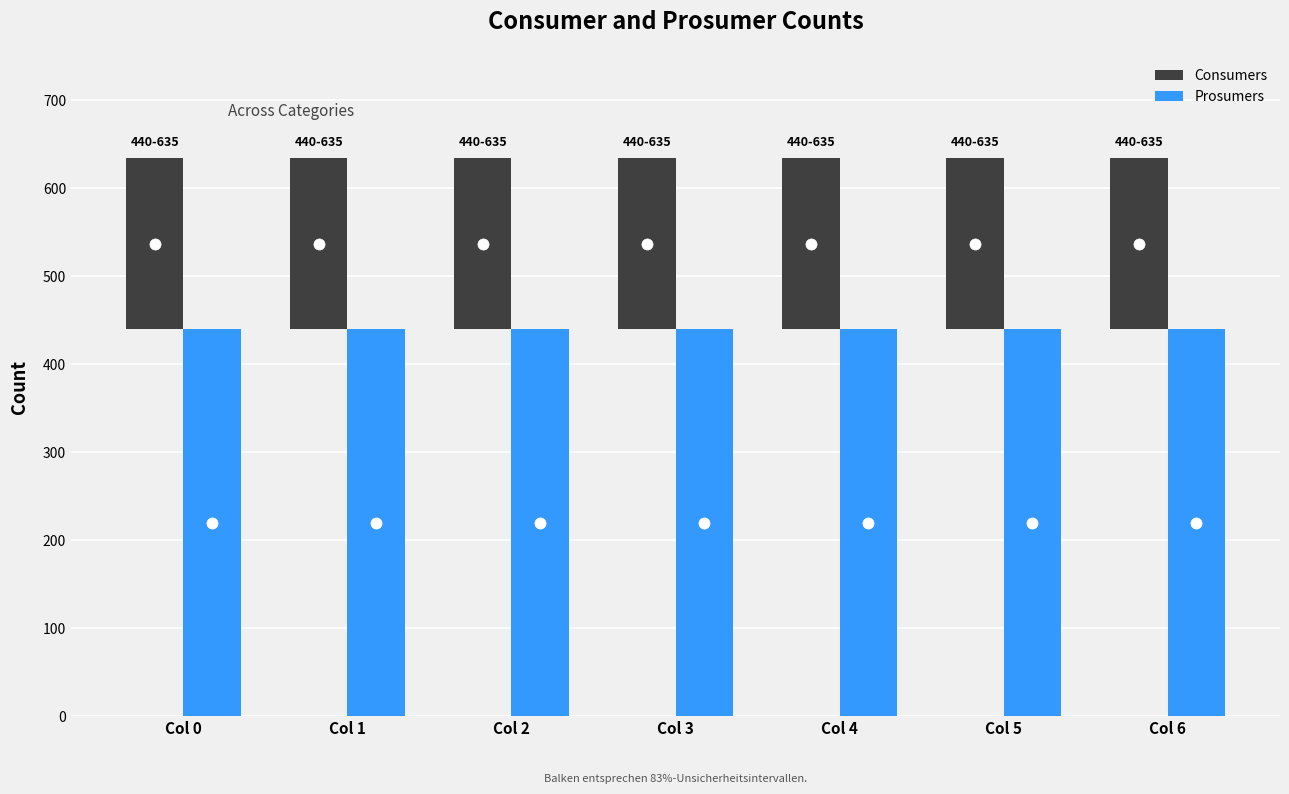

What is the value of the Consumers bar at the 6th from the left?

195